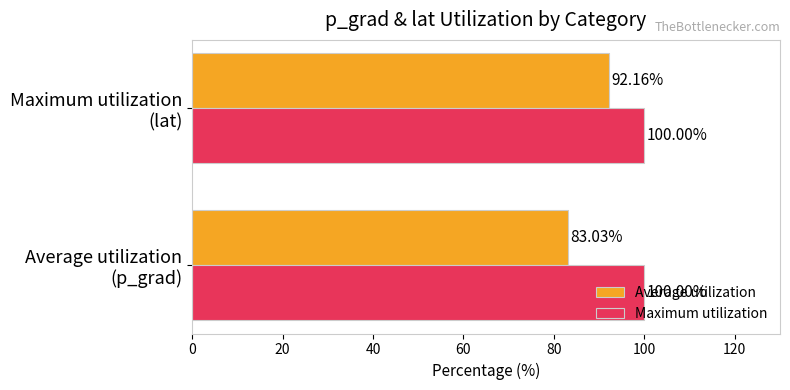

What is the sum of all Average utilization values?

175.2